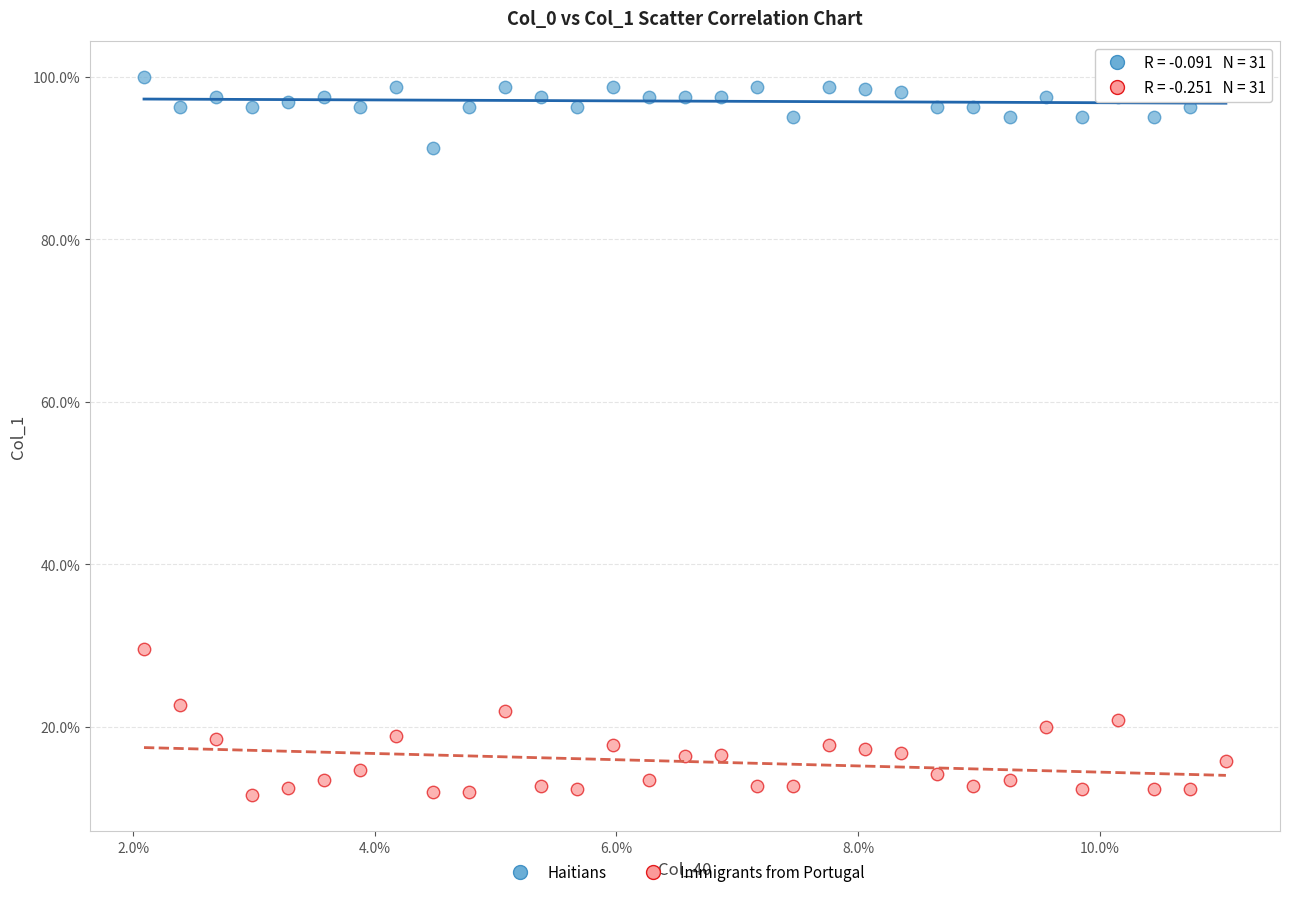

What are all the series names shown in the legend?

Haitians, Immigrants from Portugal